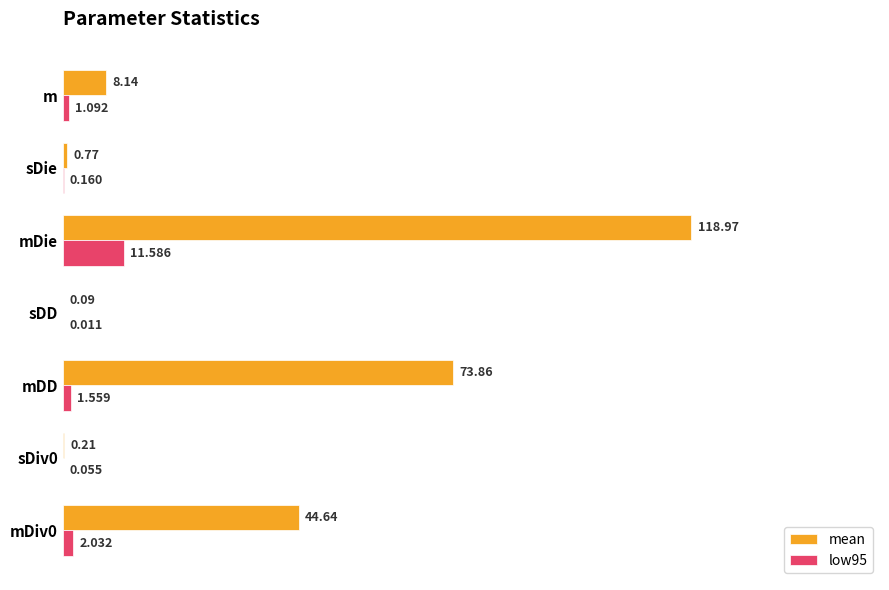

How many distinct data groups are displayed?

2